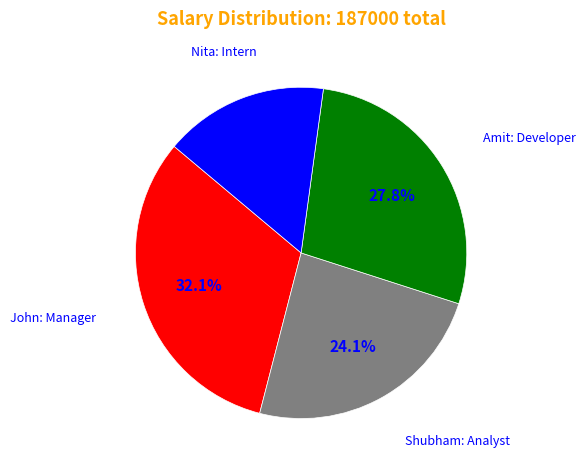

Does any single category account for the majority?

No